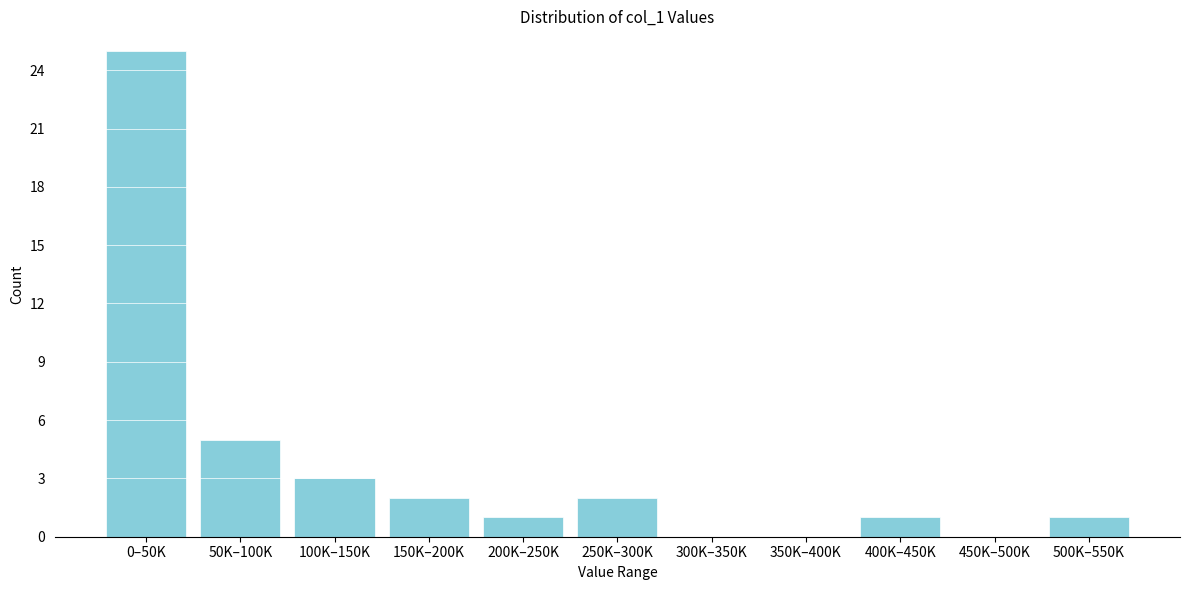

Reading left to right, what are all the values shown in this chart?

0–50K=25	50K–100K=5	100K–150K=3	150K–200K=2	200K–250K=1	250K–300K=2	300K–350K=0	350K–400K=0	400K–450K=1	450K–500K=0	500K–550K=1